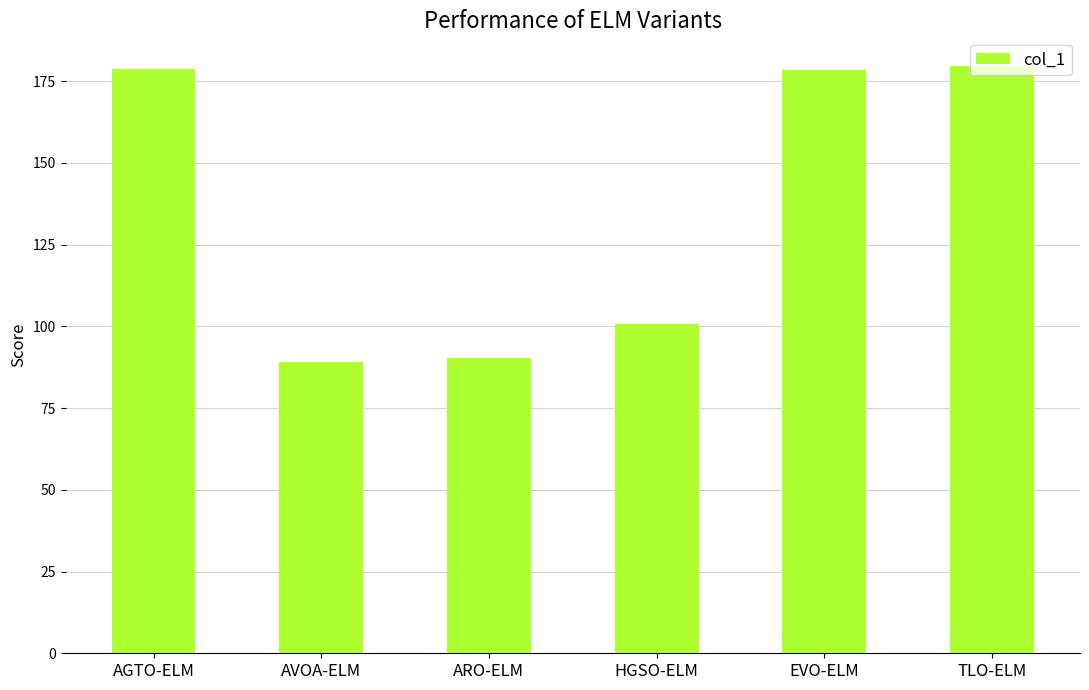

What is the change in value from AVOA-ELM to TLO-ELM?

+90.6